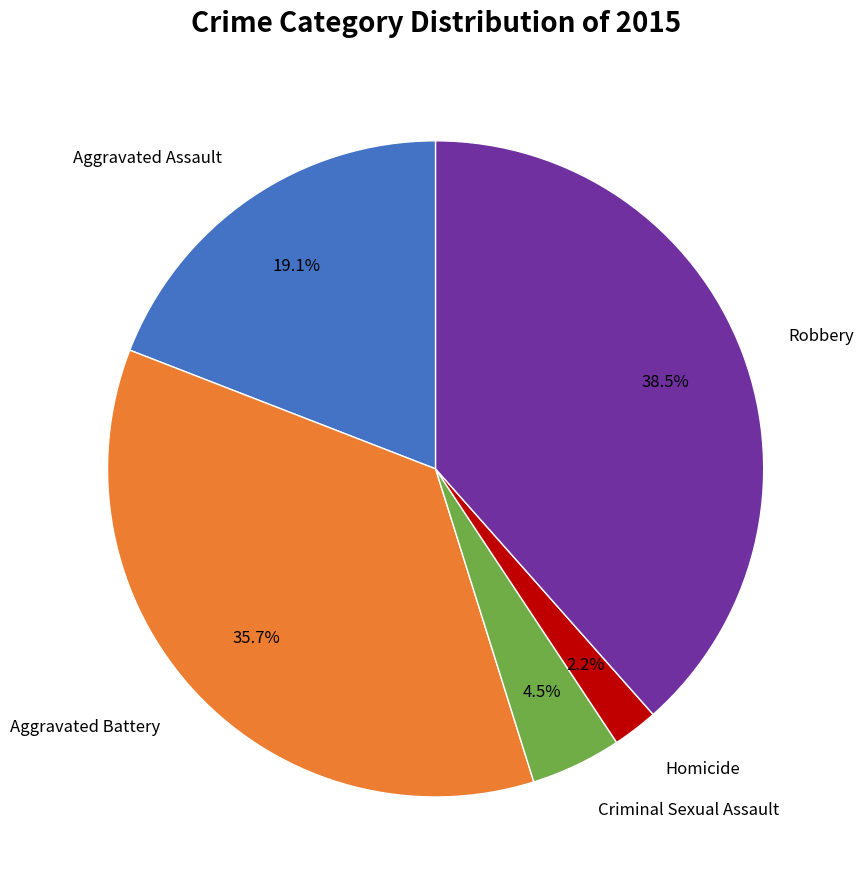

Is there any slice that represents more than half of the pie?

No